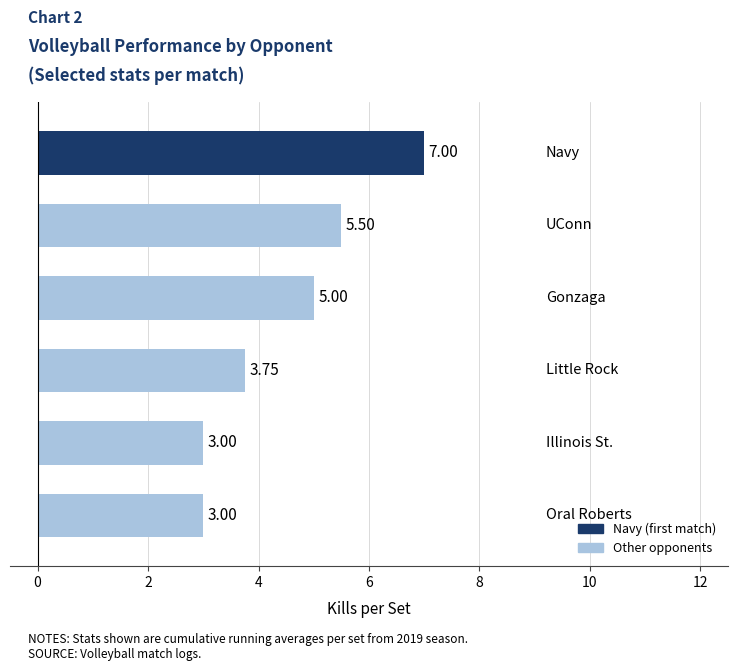

What is the maximum value shown in the chart?

7.0